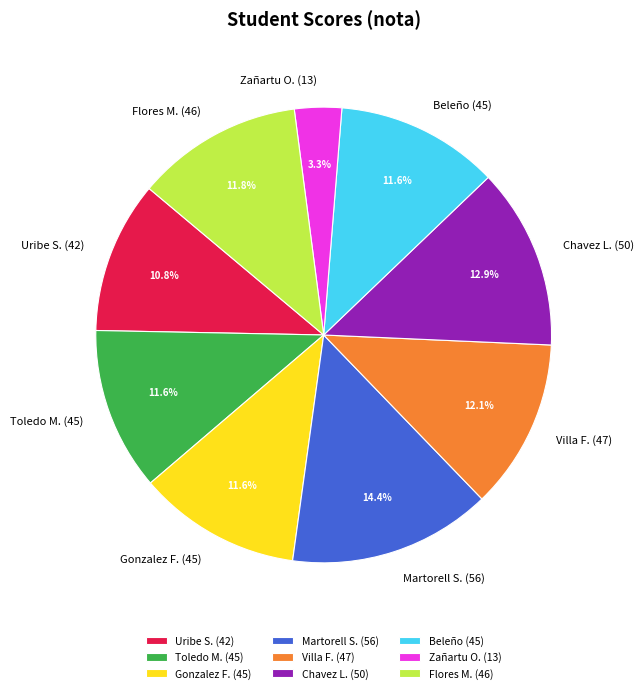

Is there a majority slice in this chart?

No